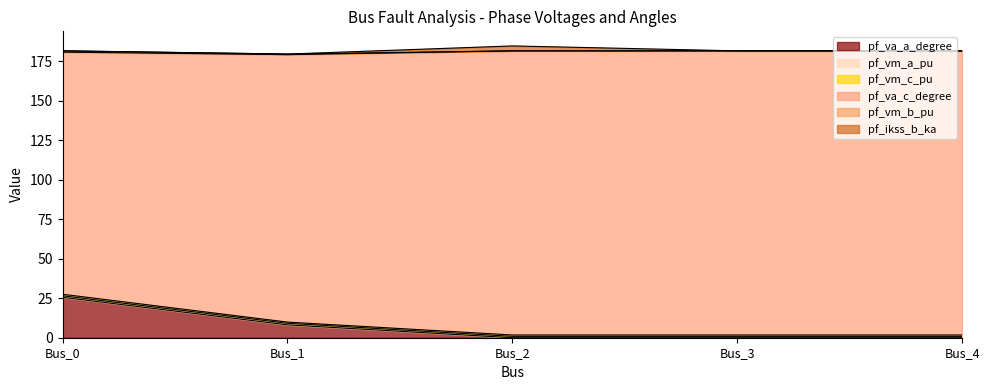

What is the difference between the maximum and minimum values in the pf_va_c_degree series?

25.7